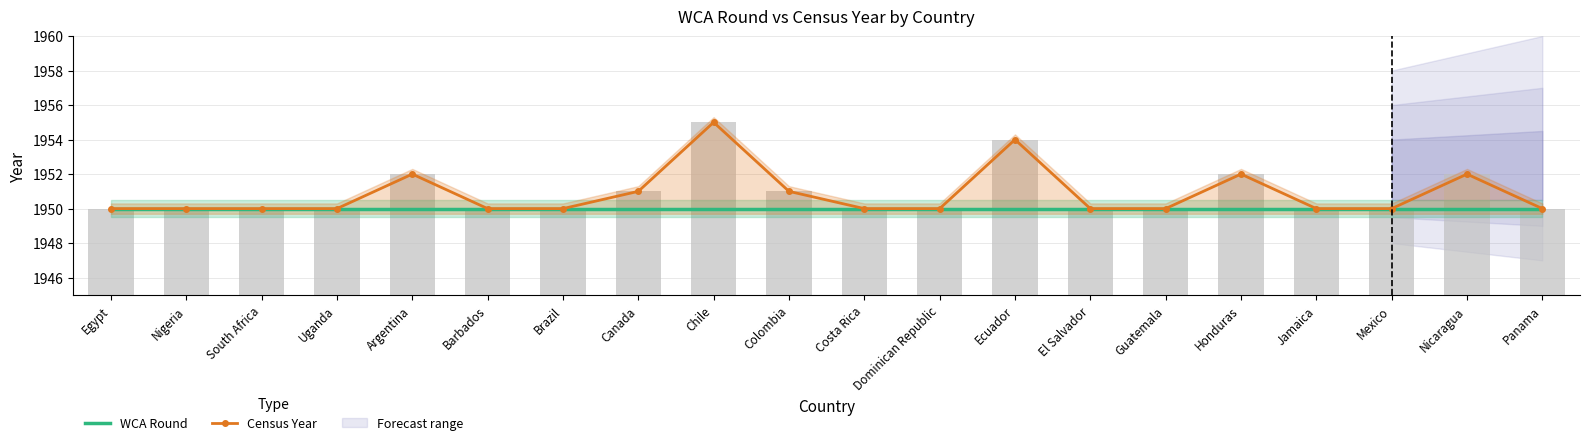

What is the smallest value displayed?

1950